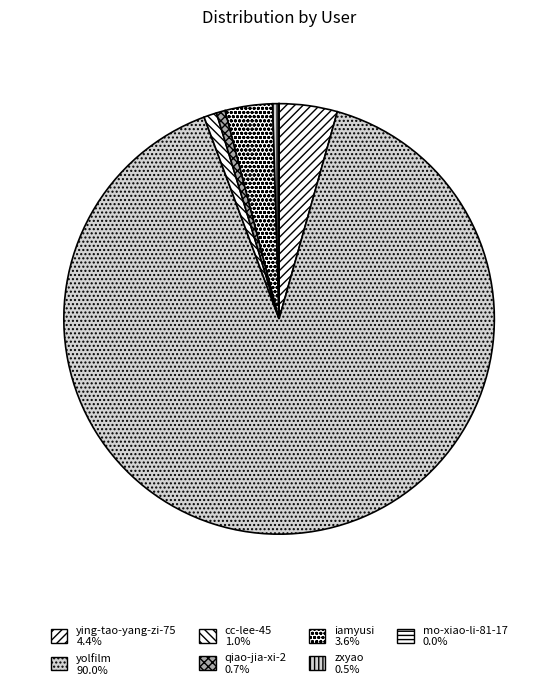

What is the change in value from yolfilm to qiao-jia-xi-2?

-794184